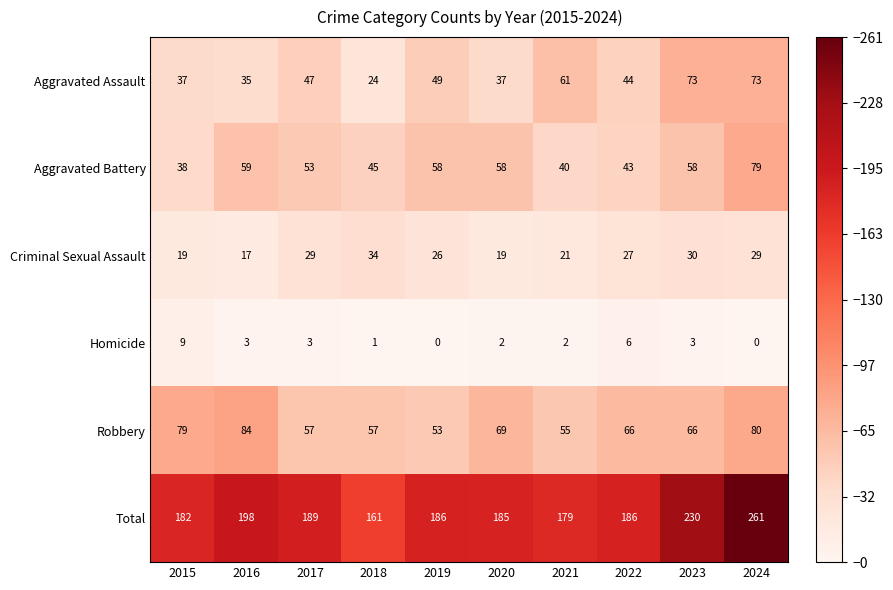

At 2020, list the series in order from largest to smallest.

Total, Robbery, Aggravated Battery, Aggravated Assault, Criminal Sexual Assault, Homicide